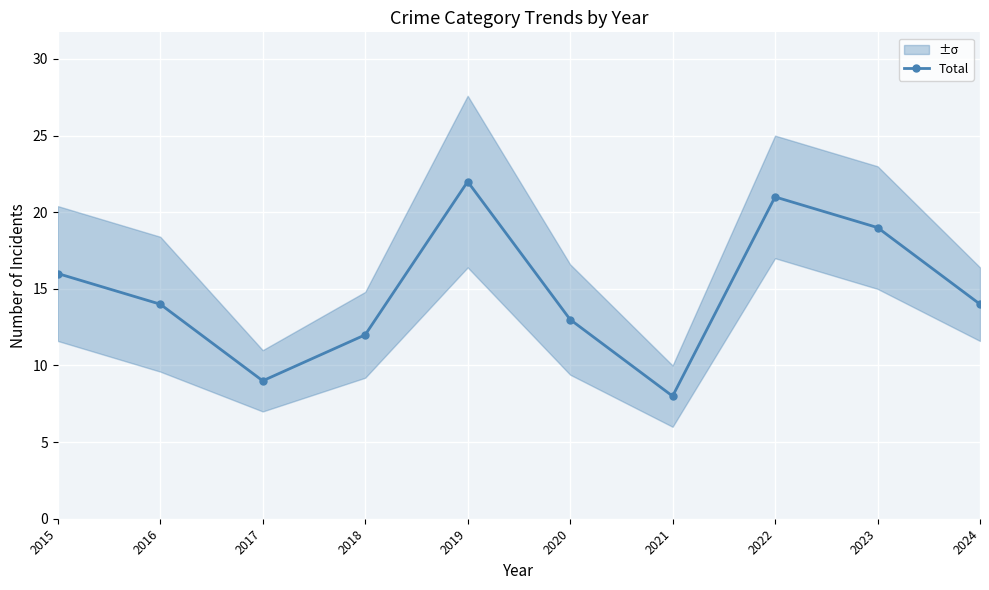

Count the number of categories in the chart.

10